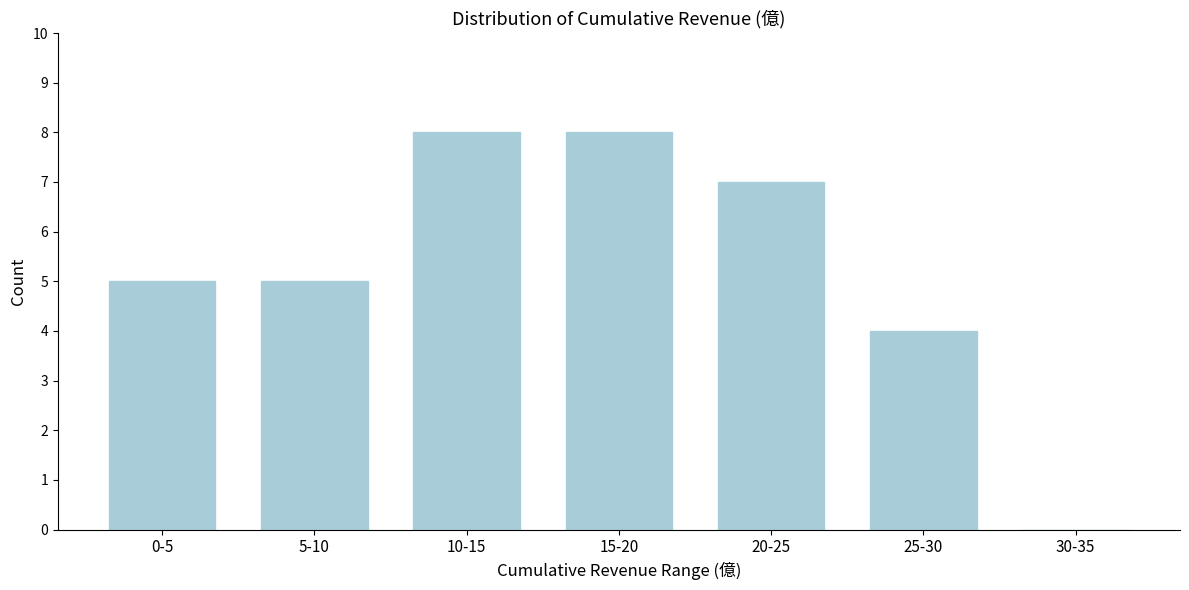

Reading left to right, what are all the values shown in this chart?

0-5=5	5-10=5	10-15=8	15-20=8	20-25=7	25-30=4	30-35=0